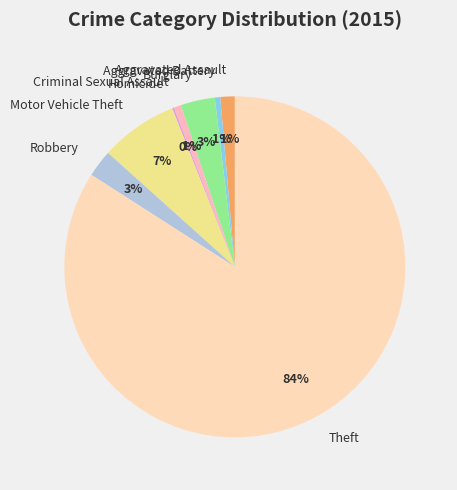

What percentage is the Criminal Sexual Assault slice, to the nearest percent?

1%